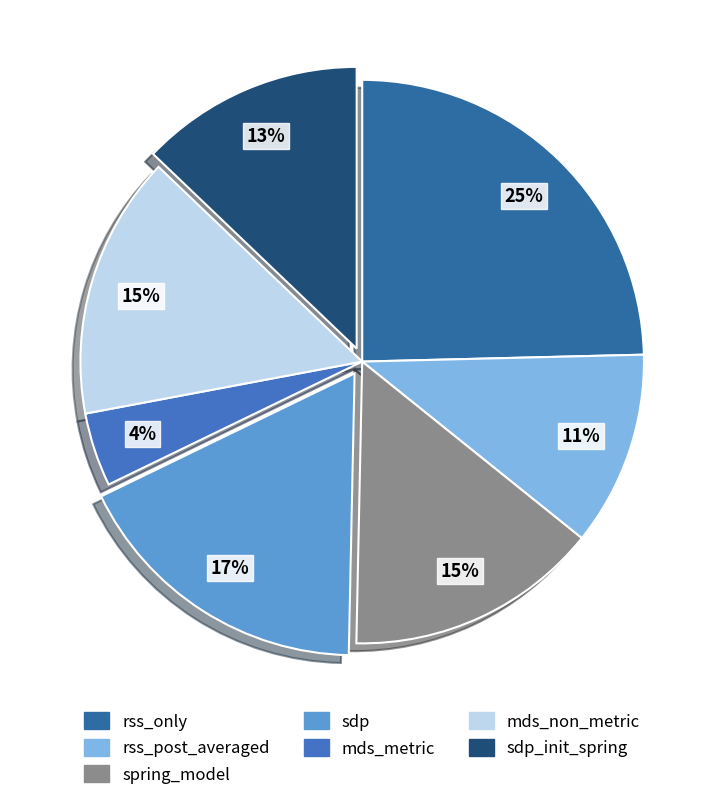

The spring_model slice represents 15% of the pie. True or false?

True